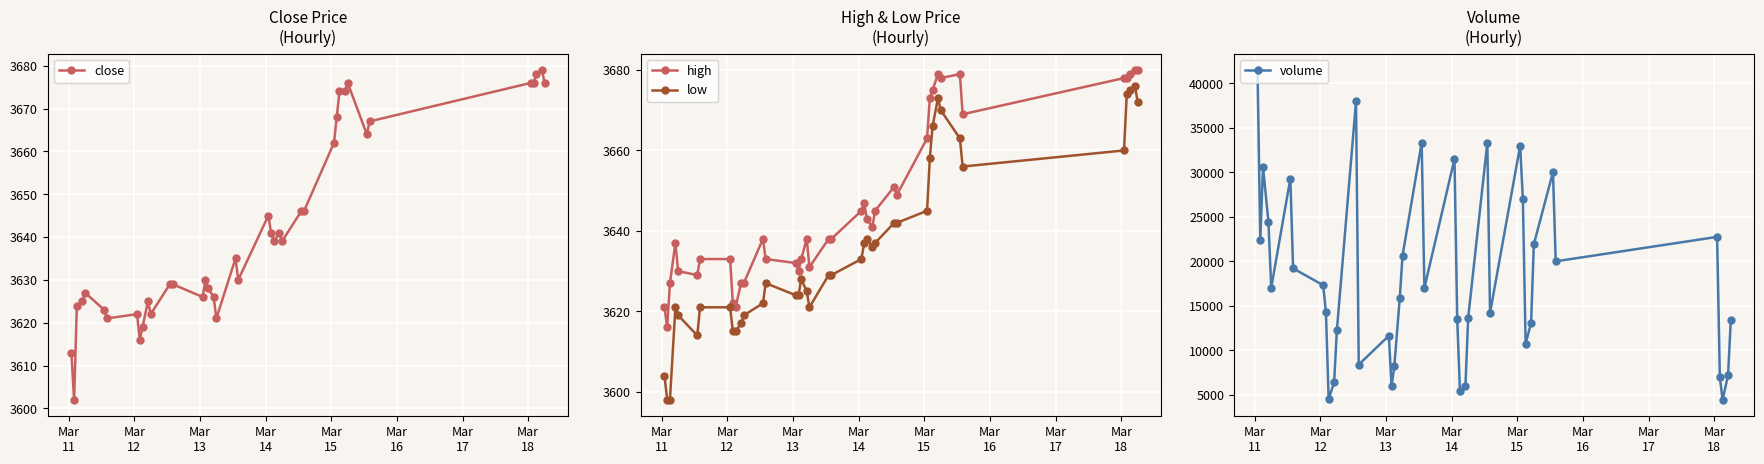

What is the difference between the second highest and minimum values in the low series?

77